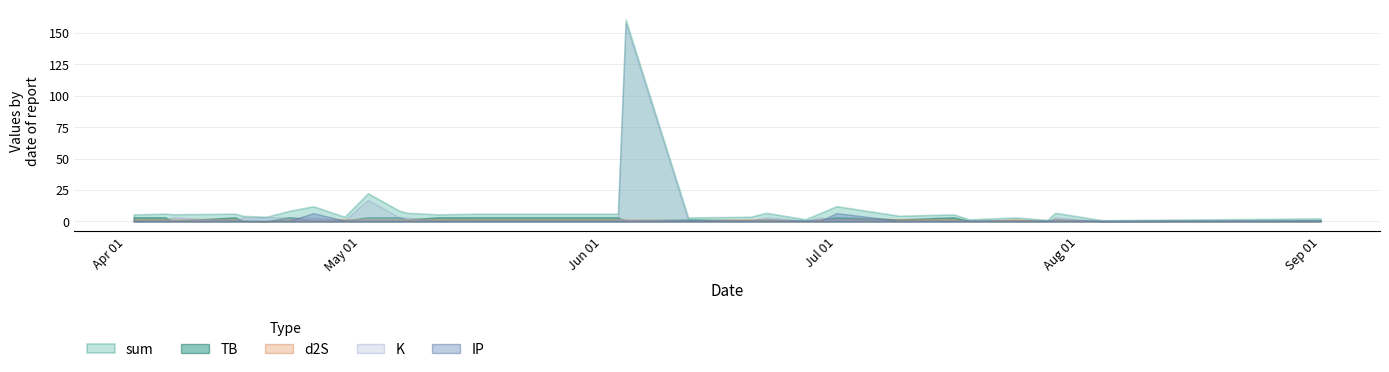

Which series has the largest total across all categories?

sum